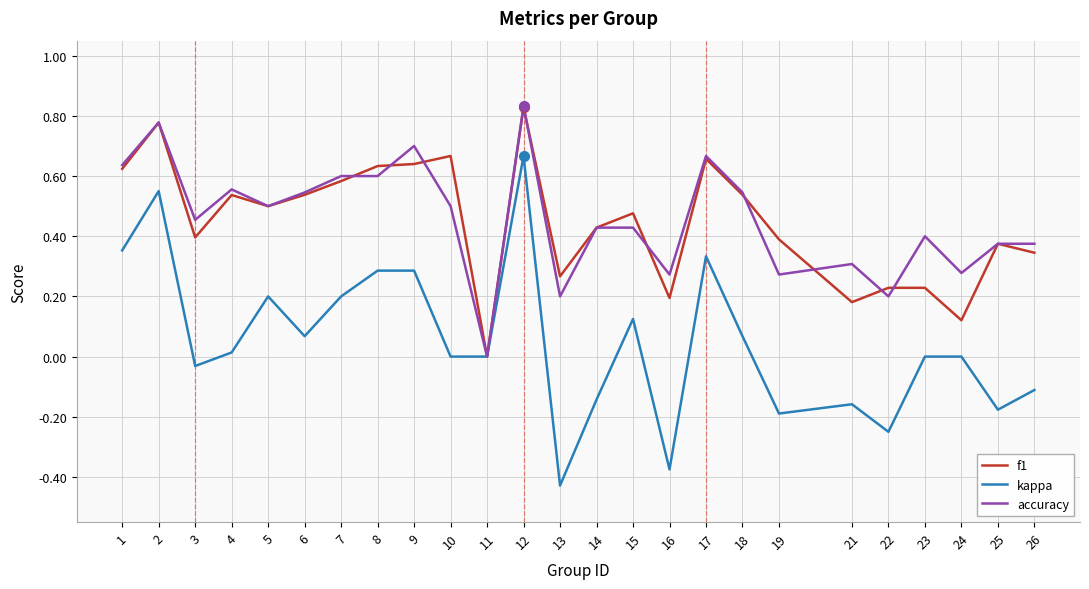

Which category has the lowest value across all series?

13